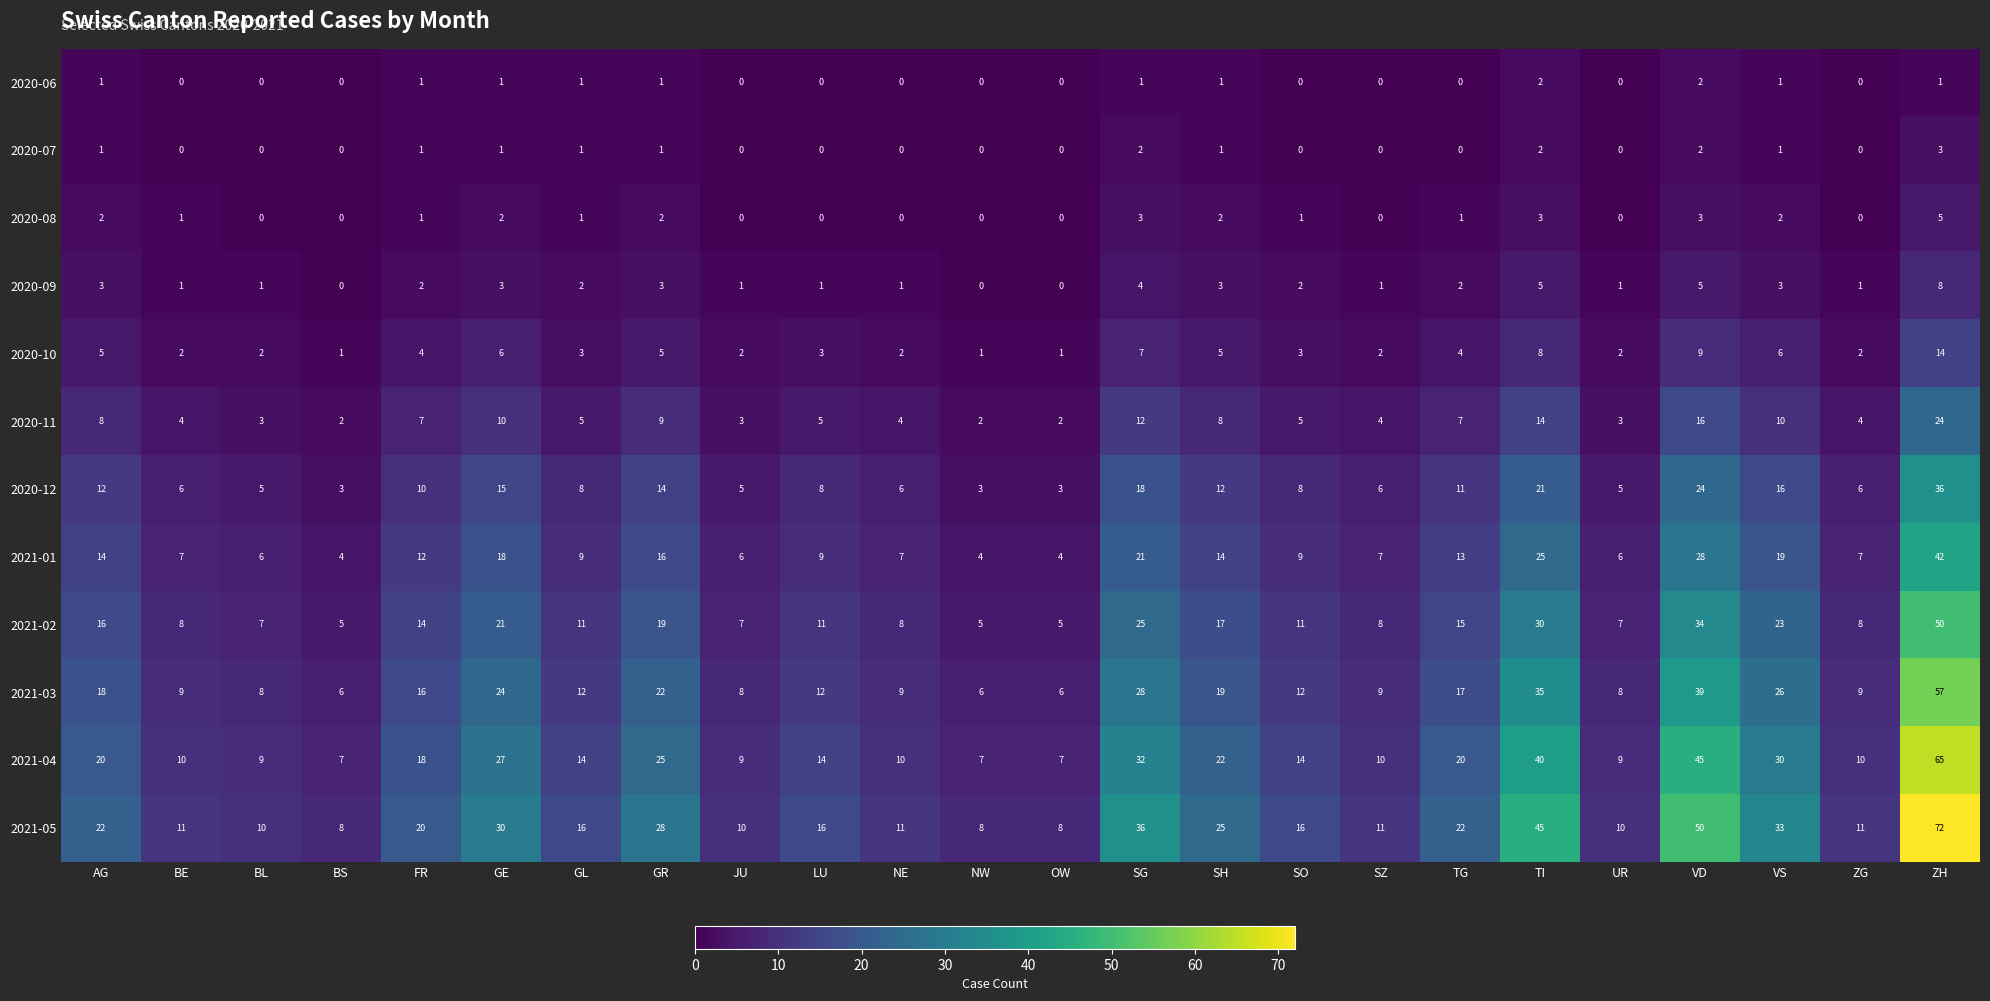

What is the difference between the highest and lowest values at TI?

43